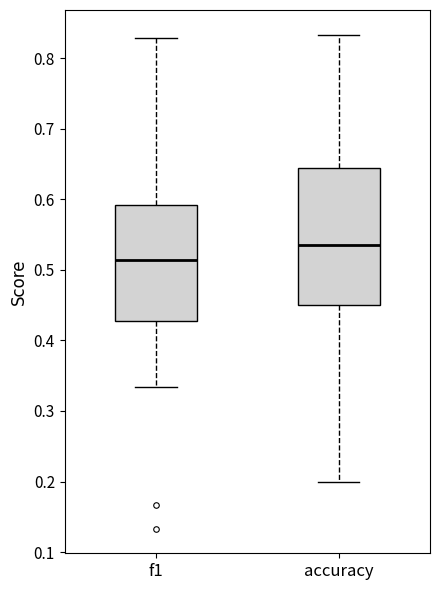

Where does the lower whisker of the box for f1 end on the y-axis? The values are not printed on the chart, so give them approximately, as read against the axis.

0.33